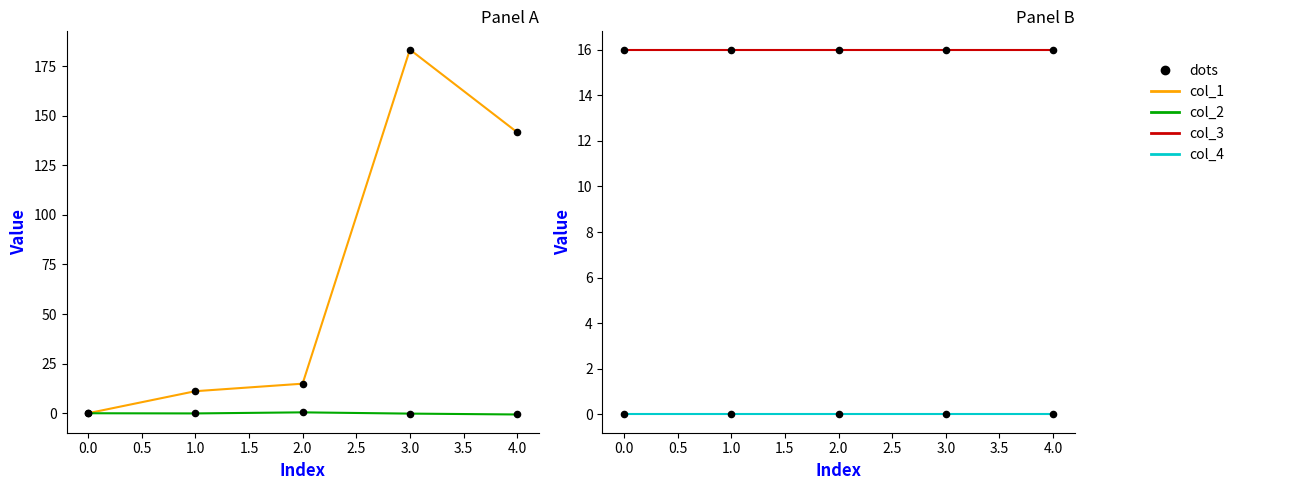

Which series has the largest total across all categories?

col_1